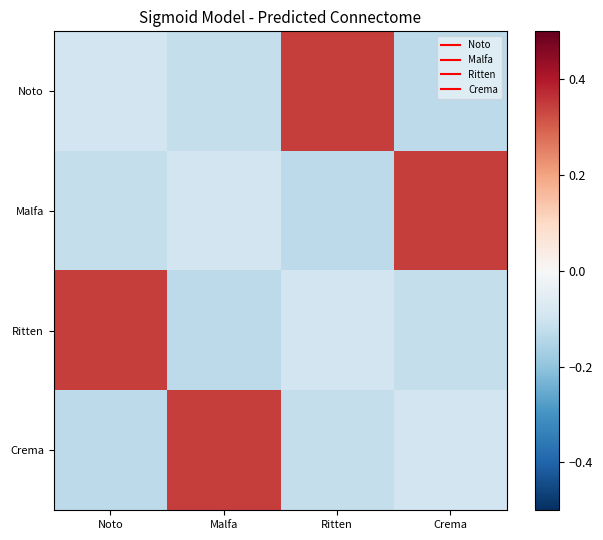

How many categories are shown in the chart?

4